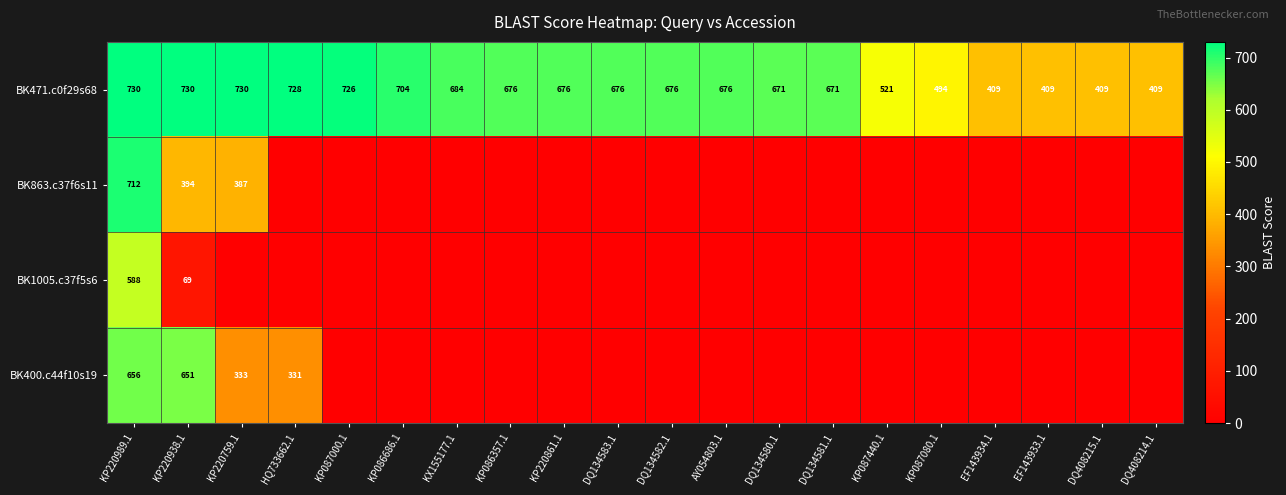

At which label does BK471.c0f29s68 first exceed 676?

KP220989.1